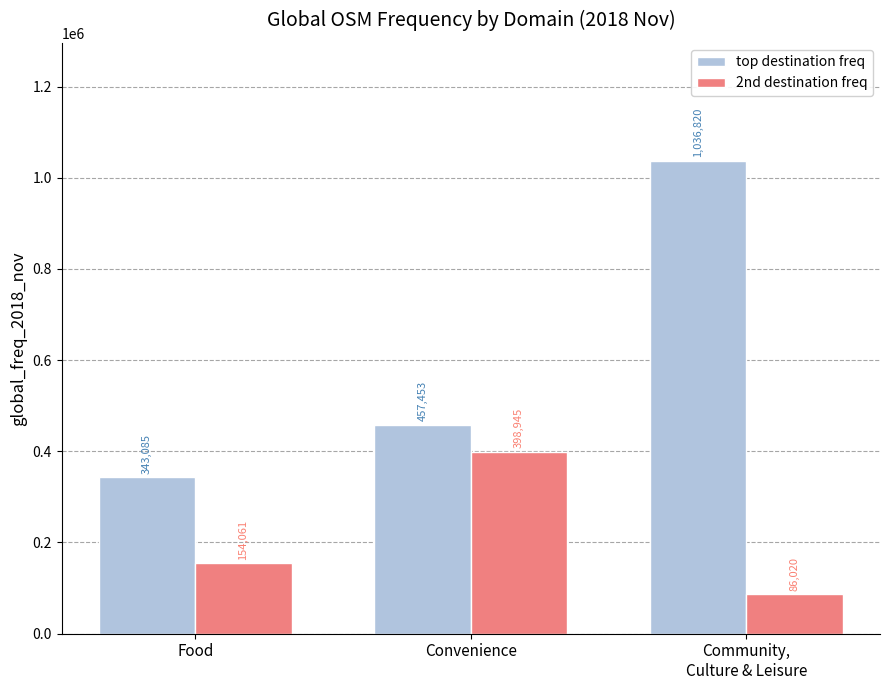

At Food, list the series in order from largest to smallest.

top destination freq, 2nd destination freq